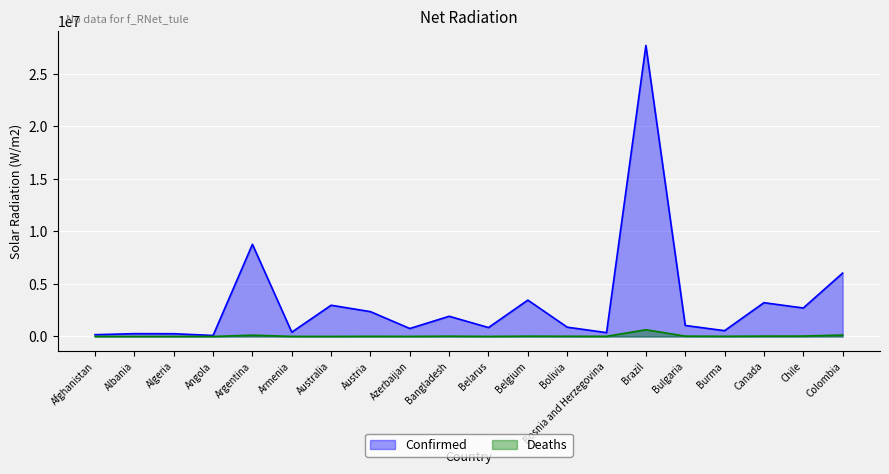

True or false: Deaths and Confirmed intersect in this chart.

False